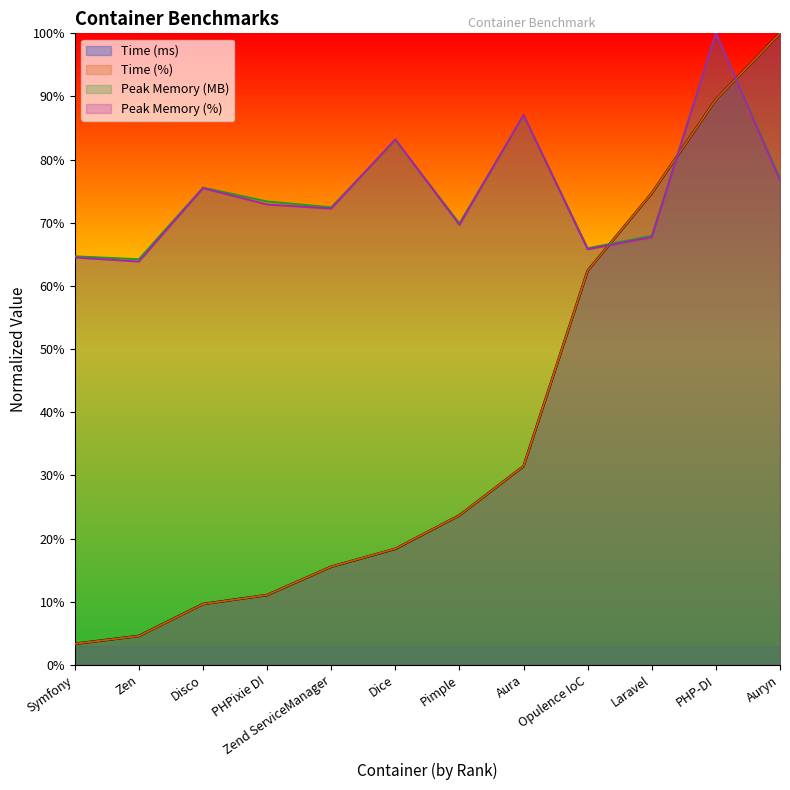

Which series has the largest range (max minus min)?

Time (ms)